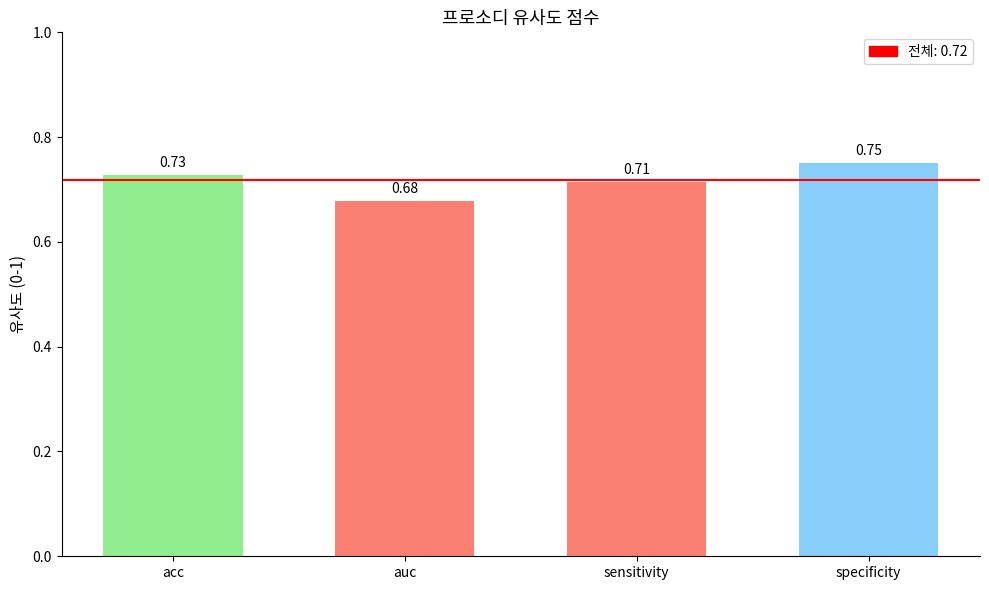

Does the chart contain any negative values?

No